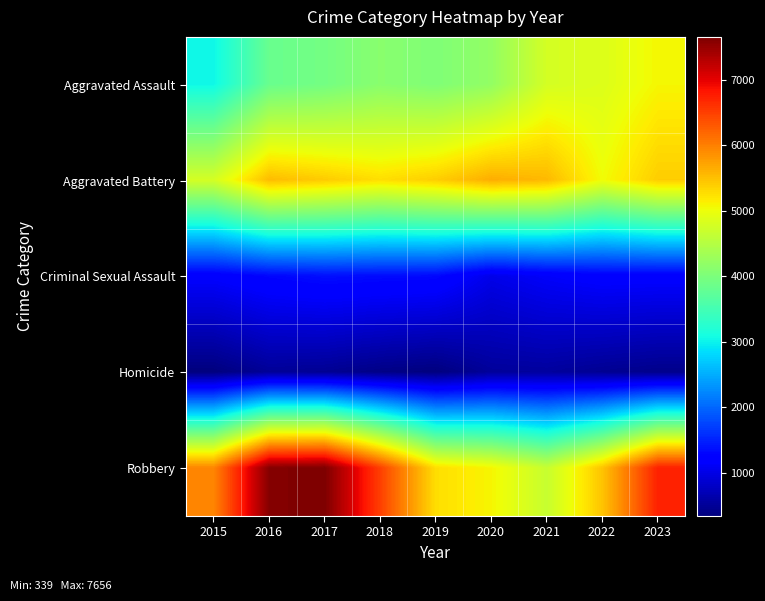

What is the total value across all series at 2021?

16684